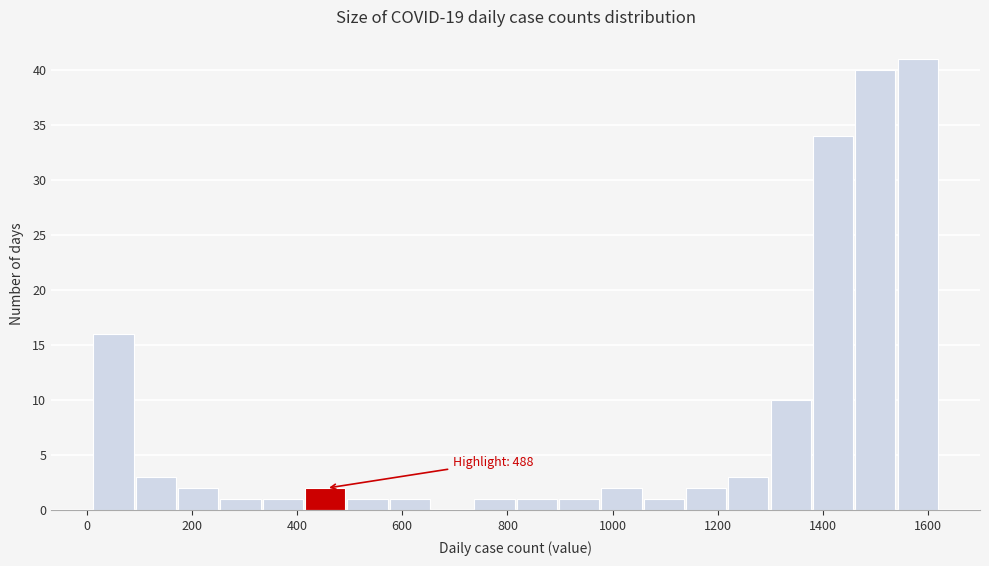

Over which range of the x-axis is the bar tallest?

1540 to 1620